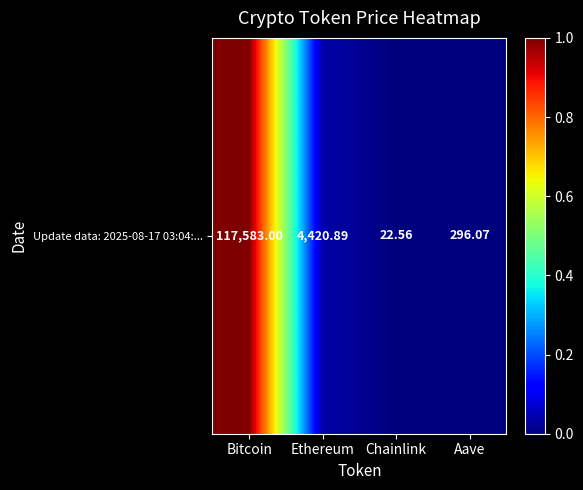

At which category does the chart reach its minimum across all series?

Chainlink